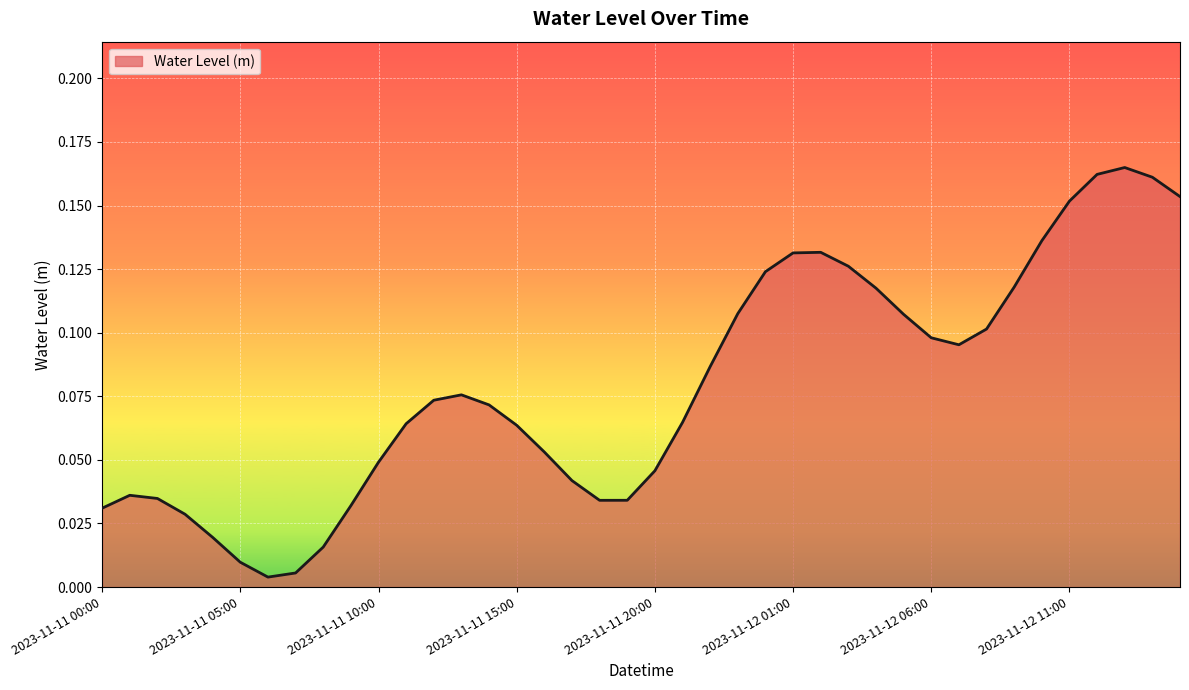

Rank the categories by value from highest to lowest.

2023-11-12 13:00, 2023-11-12 12:00, 2023-11-12 14:00, 2023-11-12 15:00, 2023-11-12 11:00, 2023-11-12 10:00, 2023-11-12 02:00, 2023-11-12 01:00, 2023-11-12 03:00, 2023-11-12 00:00, 2023-11-12 09:00, 2023-11-12 04:00, 2023-11-11 23:00, 2023-11-12 05:00, 2023-11-12 08:00, 2023-11-12 06:00, 2023-11-12 07:00, 2023-11-11 22:00, 2023-11-11 13:00, 2023-11-11 12:00, 2023-11-11 14:00, 2023-11-11 21:00, 2023-11-11 11:00, 2023-11-11 15:00, 2023-11-11 16:00, 2023-11-11 10:00, 2023-11-11 20:00, 2023-11-11 17:00, 2023-11-11 01:00, 2023-11-11 02:00, 2023-11-11 19:00, 2023-11-11 18:00, 2023-11-11 09:00, 2023-11-11 00:00, 2023-11-11 03:00, 2023-11-11 04:00, 2023-11-11 08:00, 2023-11-11 05:00, 2023-11-11 07:00, 2023-11-11 06:00